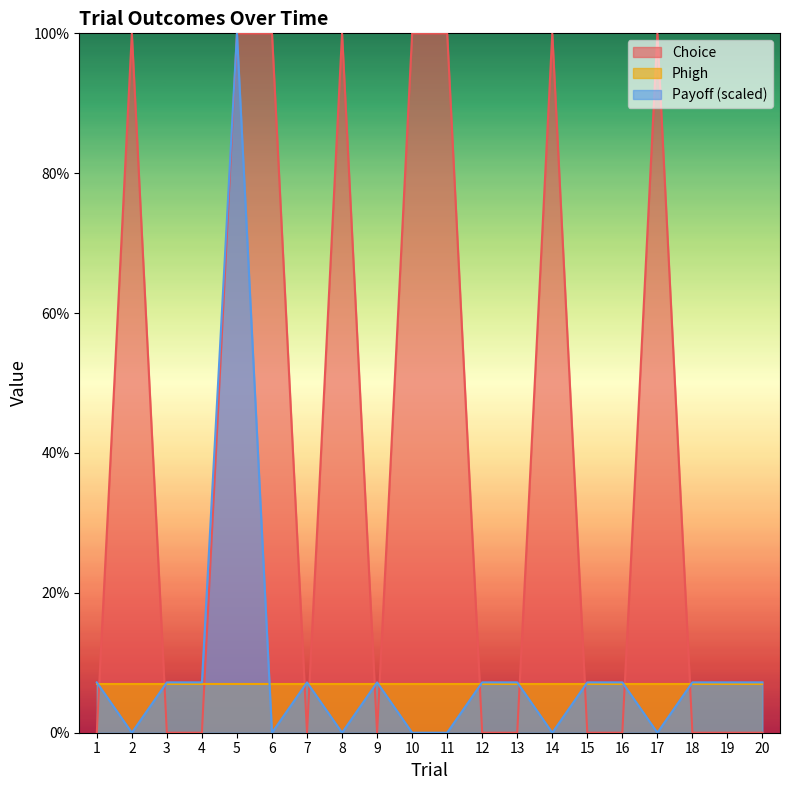

The Payoff_norm series shows 0.1 at 19. True or false?

True